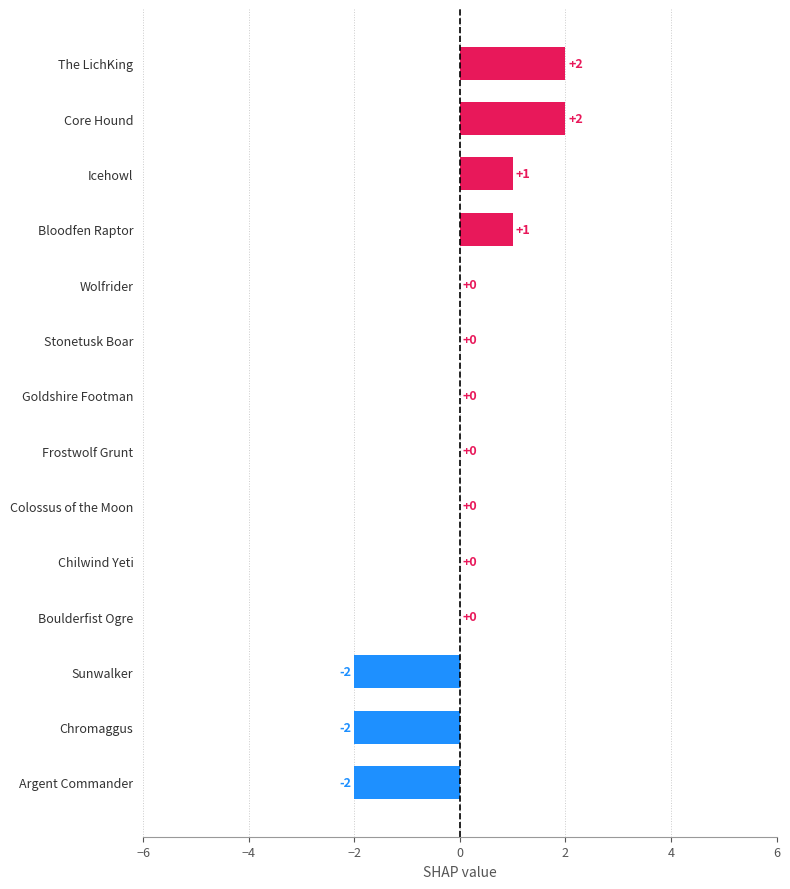

Reading bottom to top, what are all the values shown in this chart?

Argent Commander=-2	Chromaggus=-2	Sunwalker=-2	Boulderfist Ogre=0	Chilwind Yeti=0	Colossus of the Moon=0	Frostwolf Grunt=0	Goldshire Footman=0	Stonetusk Boar=0	Wolfrider=0	Bloodfen Raptor=1	Icehowl=1	Core Hound=2	The LichKing=2